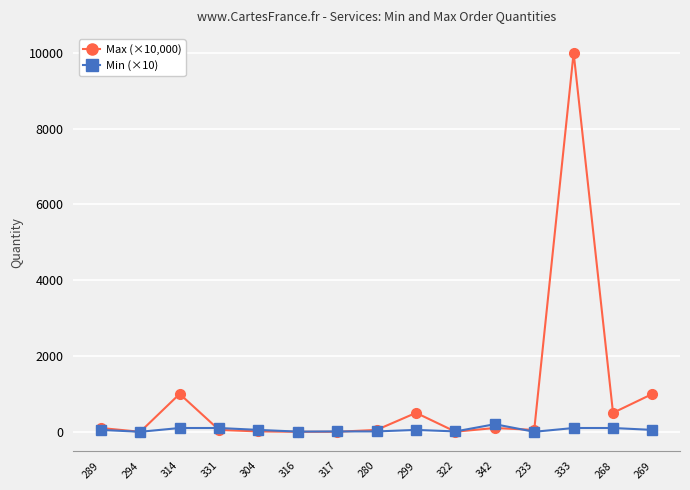

Count the number of categories in the chart.

15